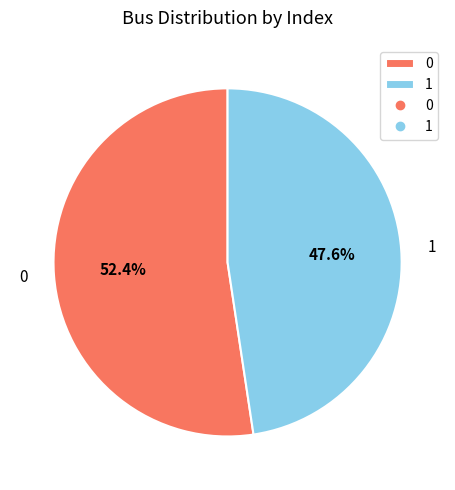

The 1 slice represents 48% of the pie. True or false?

True